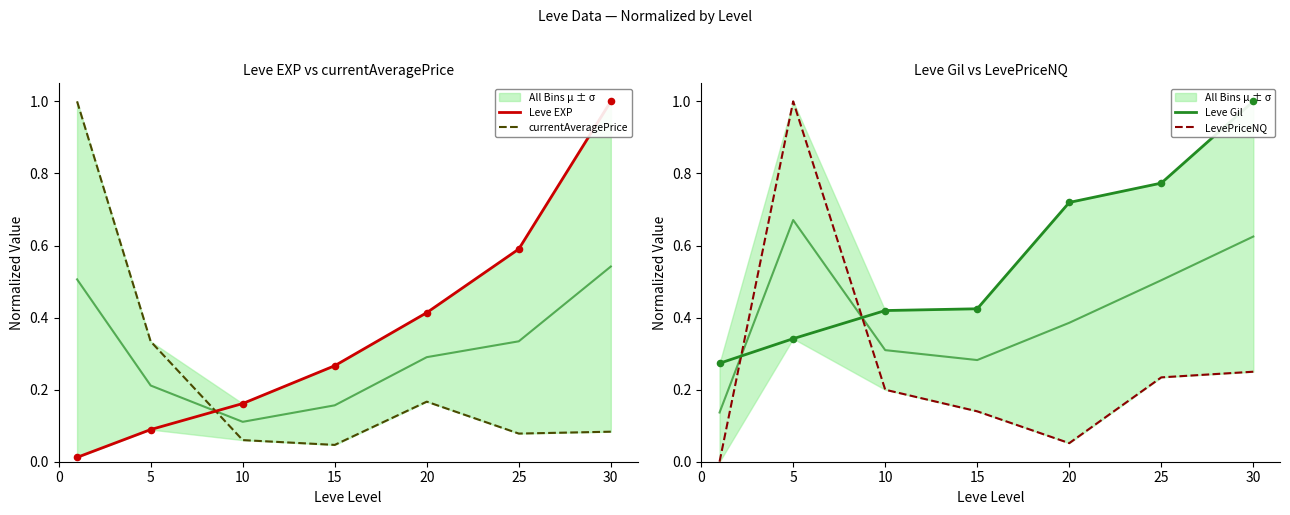

Is the value of LevePriceNQ at 15 greater than the value of Leve EXP at 25?

No